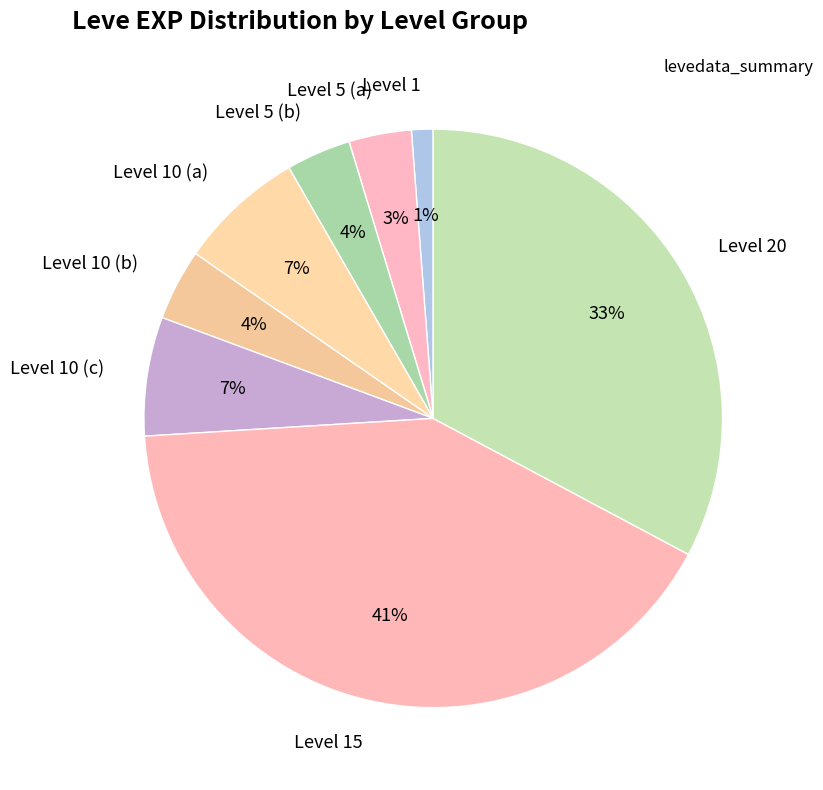

True or false: Level 20 accounts for 42% of the total.

False